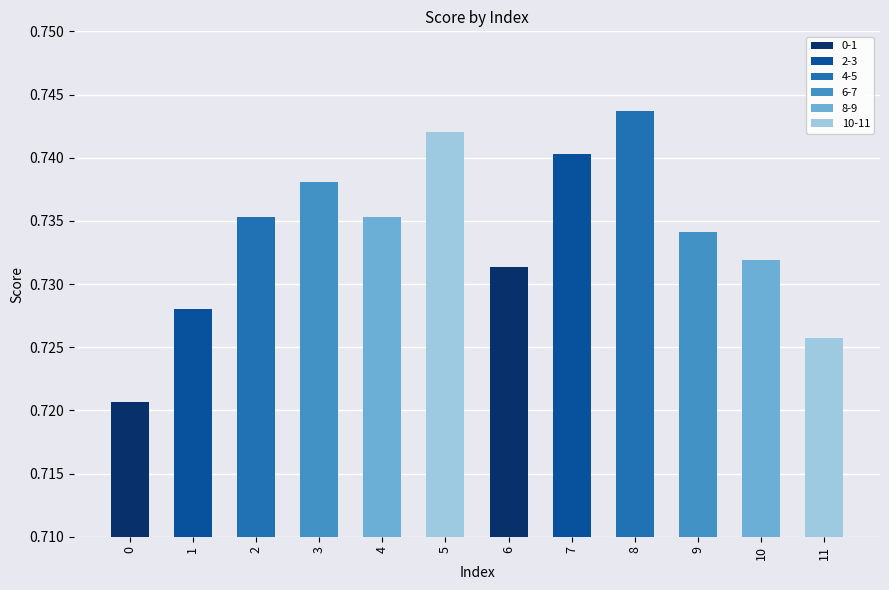

Between 10 and 0, which is larger?

10